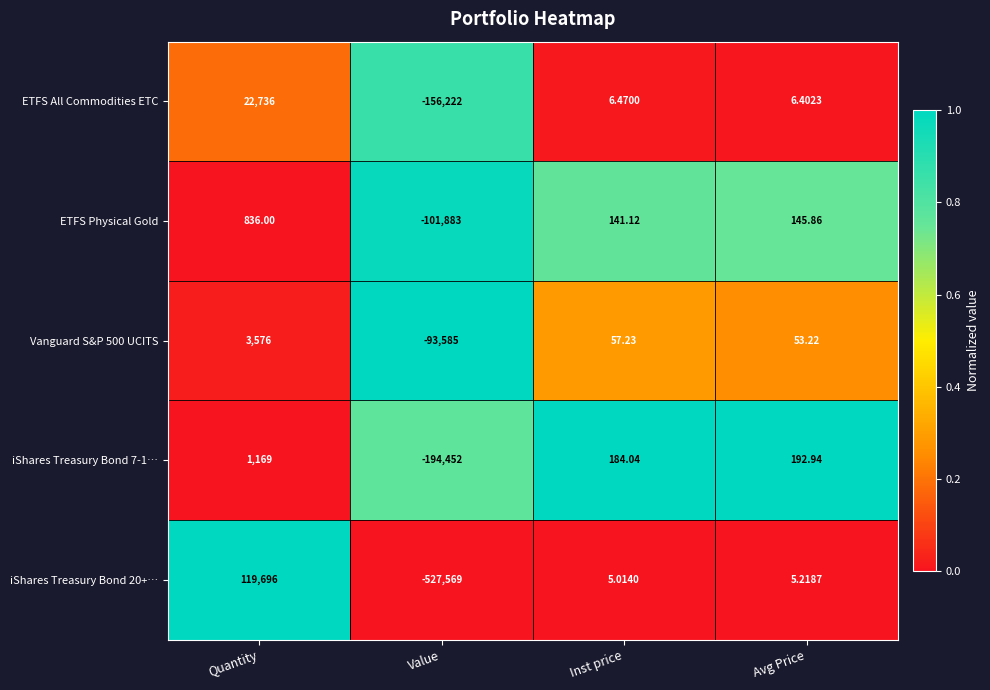

Which category has the lowest value in the iShares Treasury Bond 20+… series?

Value